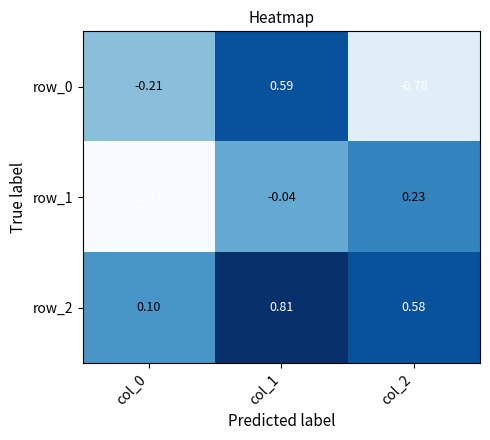

Is the value of row_2 at col_1 greater than the value of row_0 at col_1?

Yes